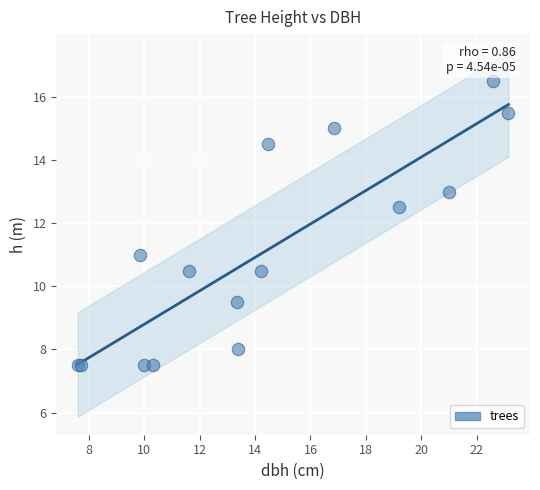

What Y value in the scatter plot is closest to 12?

12.5